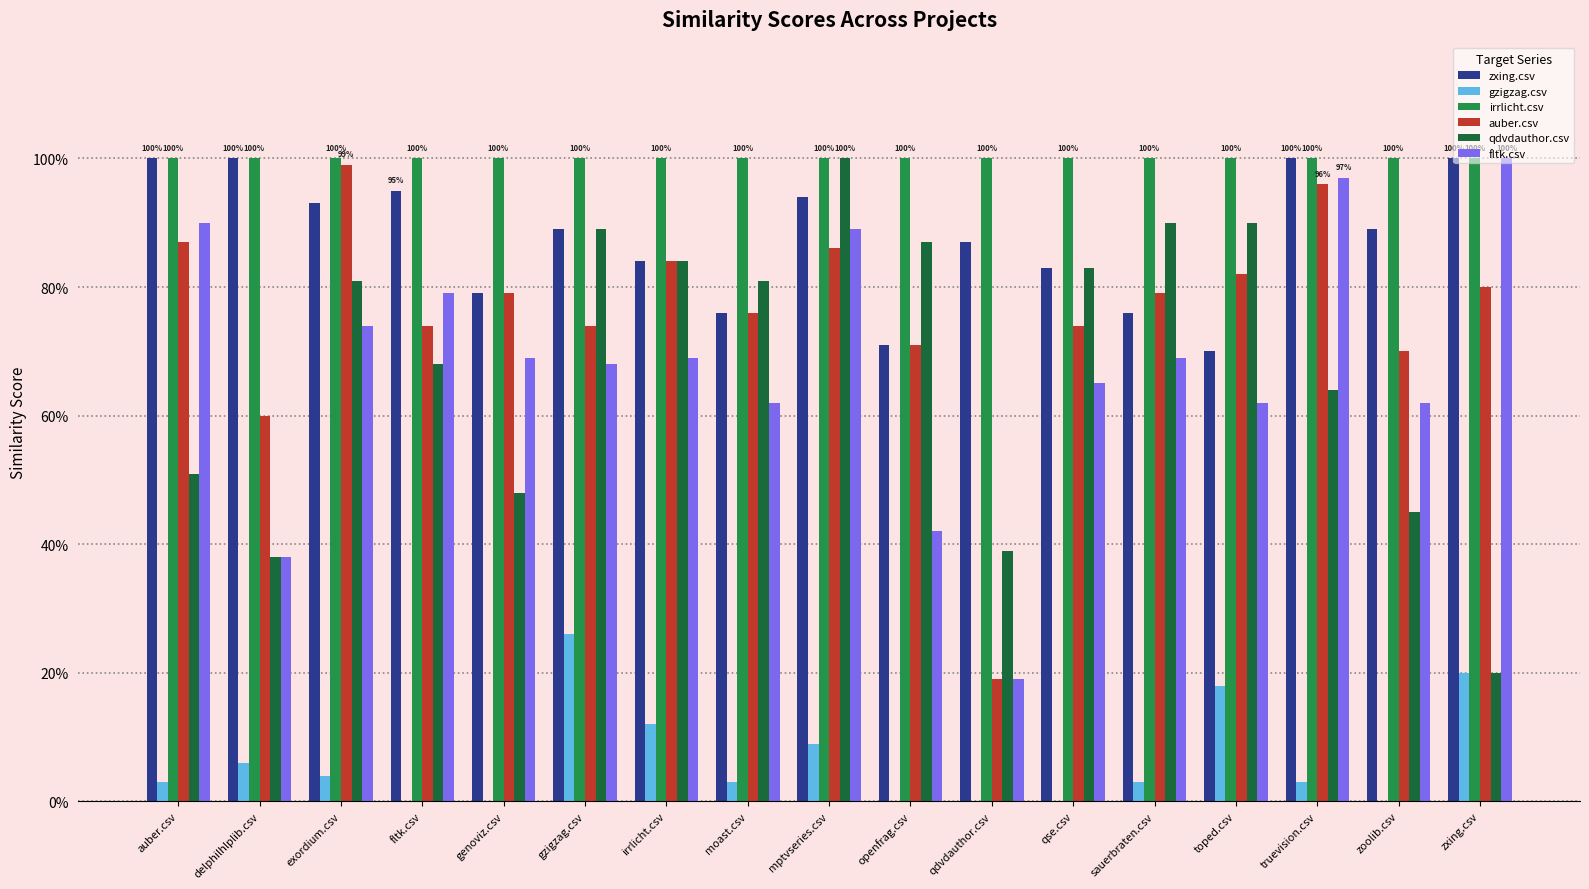

At which label does gzigzag.csv reach its peak?

gzigzag.csv